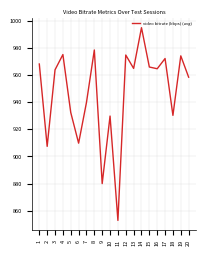

The value at 16 is 964.7. True or false?

True